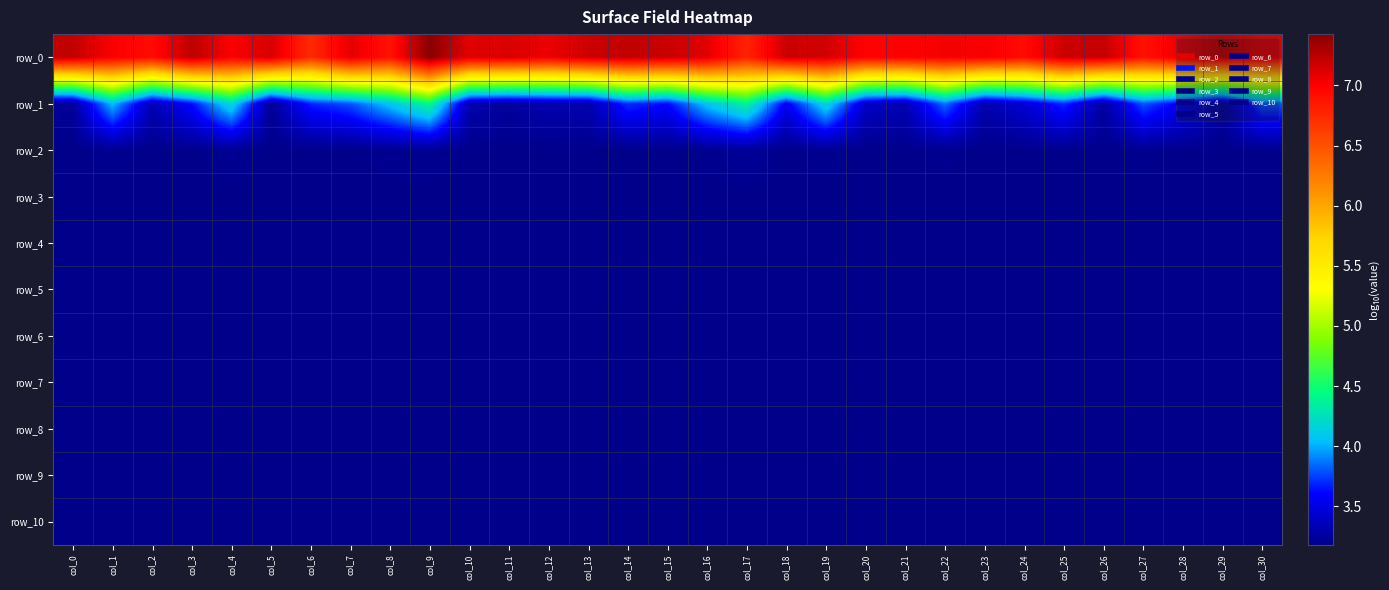

List the labels in order of row_10 value, smallest first.

col_9, col_3, col_27, col_20, col_1, col_24, col_7, col_0, col_2, col_21, col_5, col_30, col_10, col_25, col_18, col_19, col_22, col_4, col_12, col_11, col_29, col_13, col_28, col_23, col_17, col_6, col_15, col_8, col_14, col_16, col_26